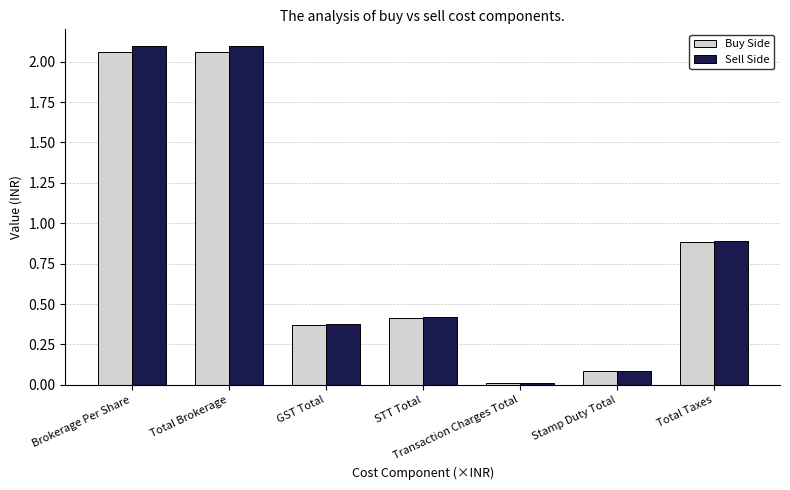

What is the total value across all series at Total Taxes?

1.8